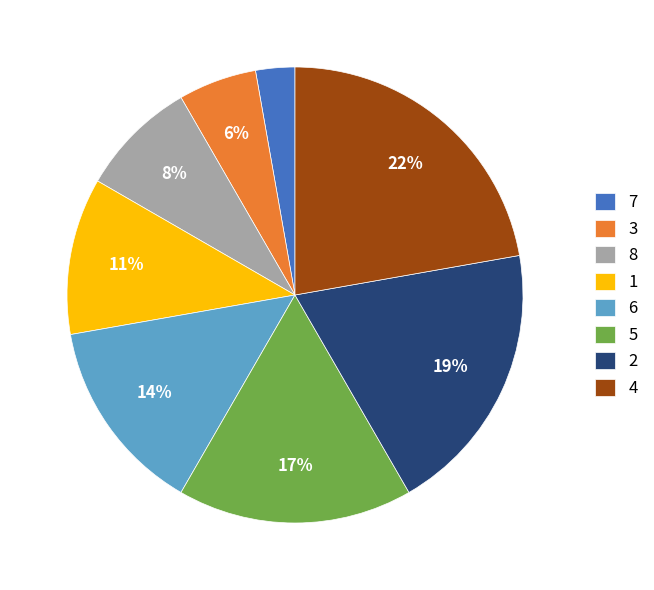

How many segments does this pie chart have?

8